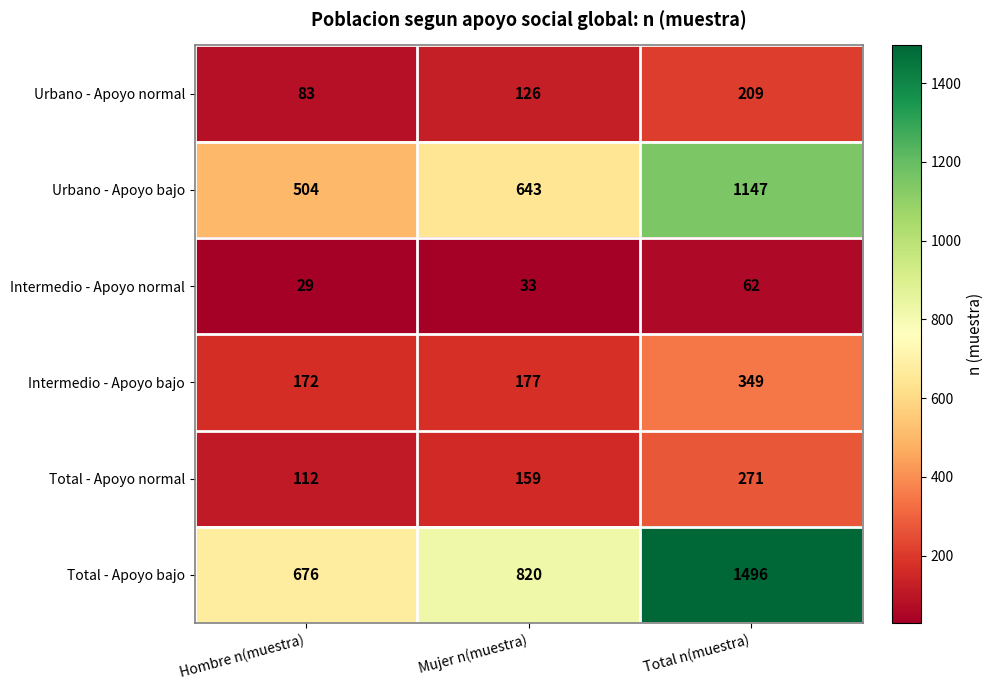

Which series has the widest spread of values?

Total - Apoyo bajo